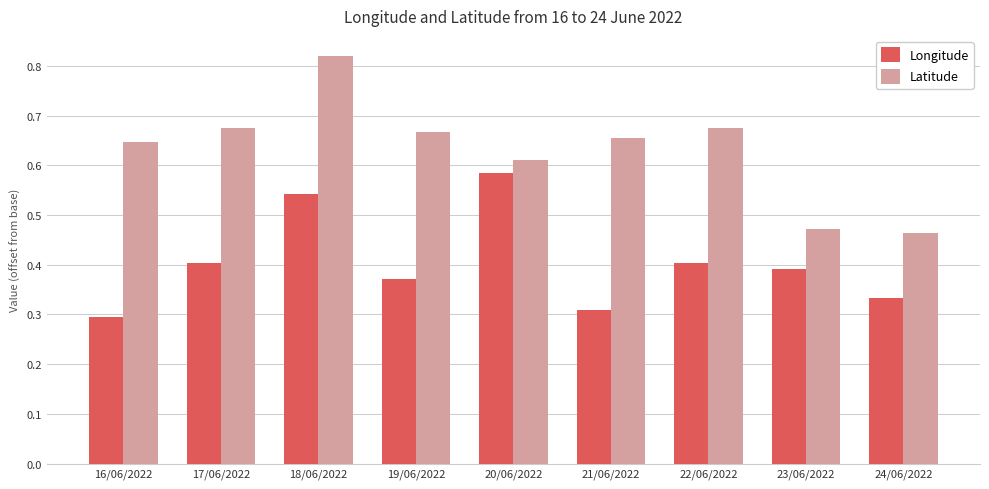

Count the Longitude values in the range 0 to 1.

9